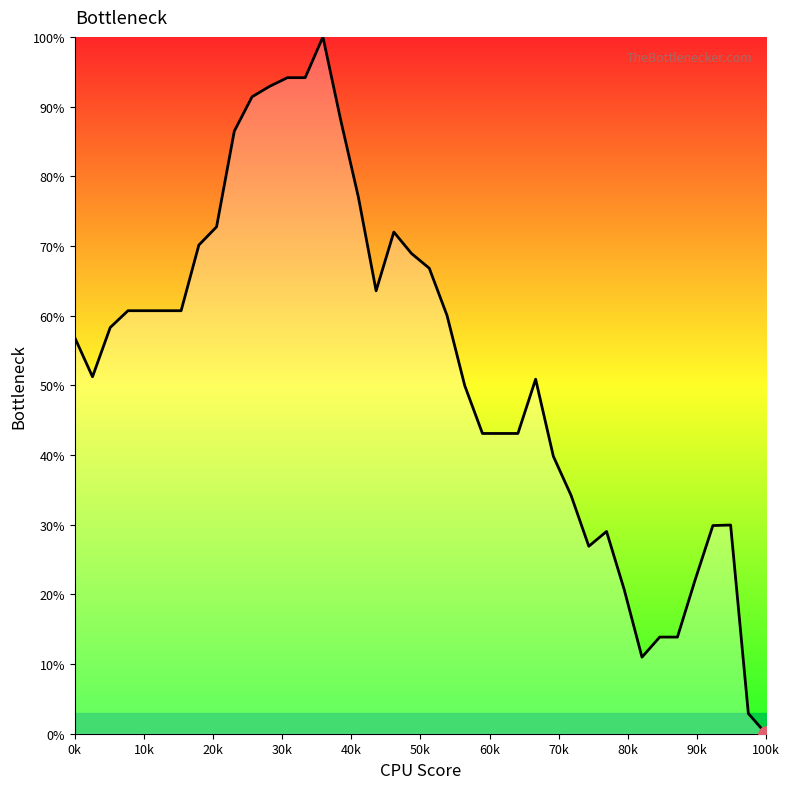

What is the difference between the maximum and minimum values?

100.0